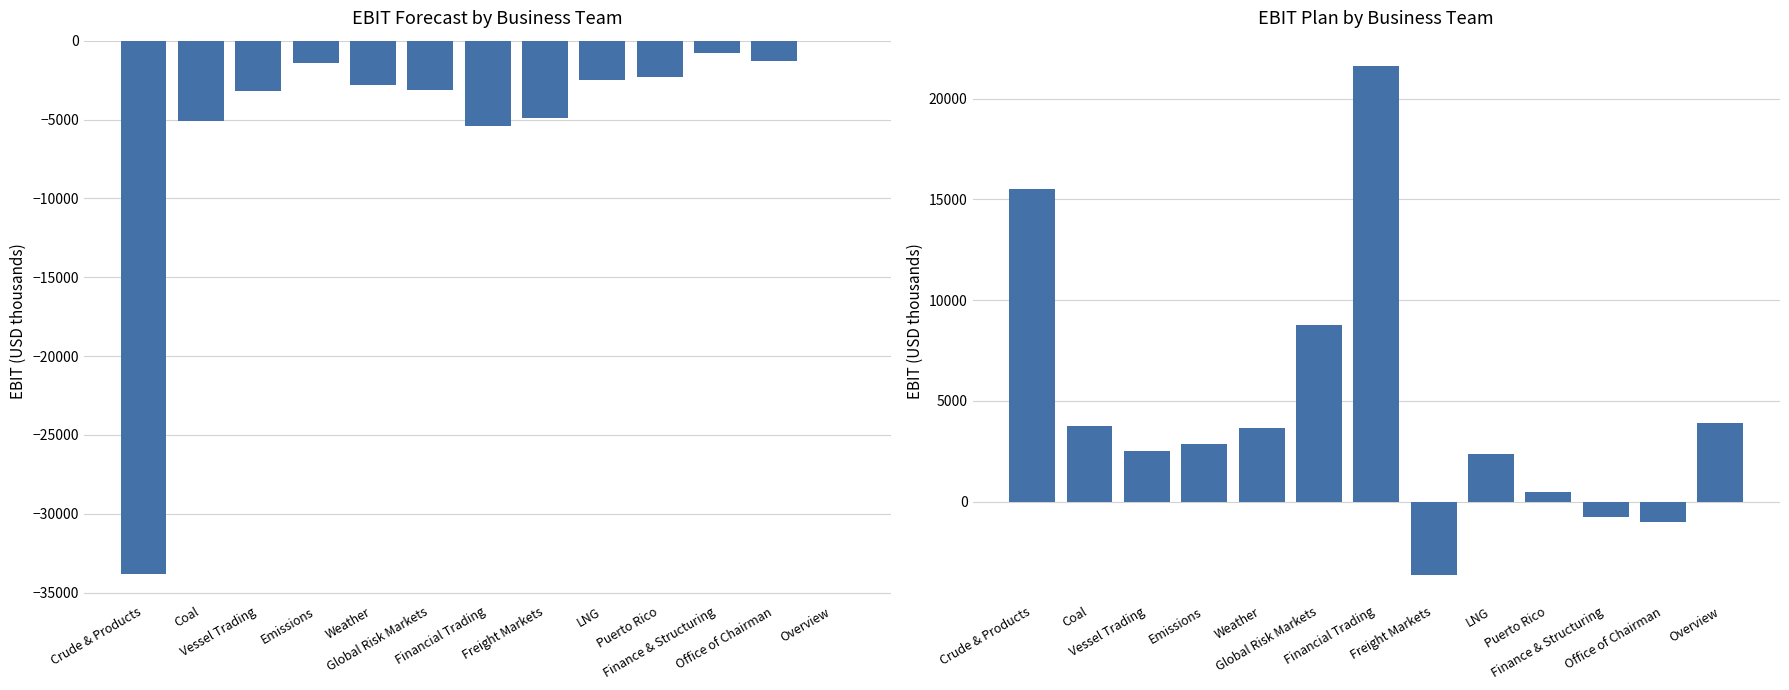

List the series in order of their peak value, highest first.

Plan, Forecast